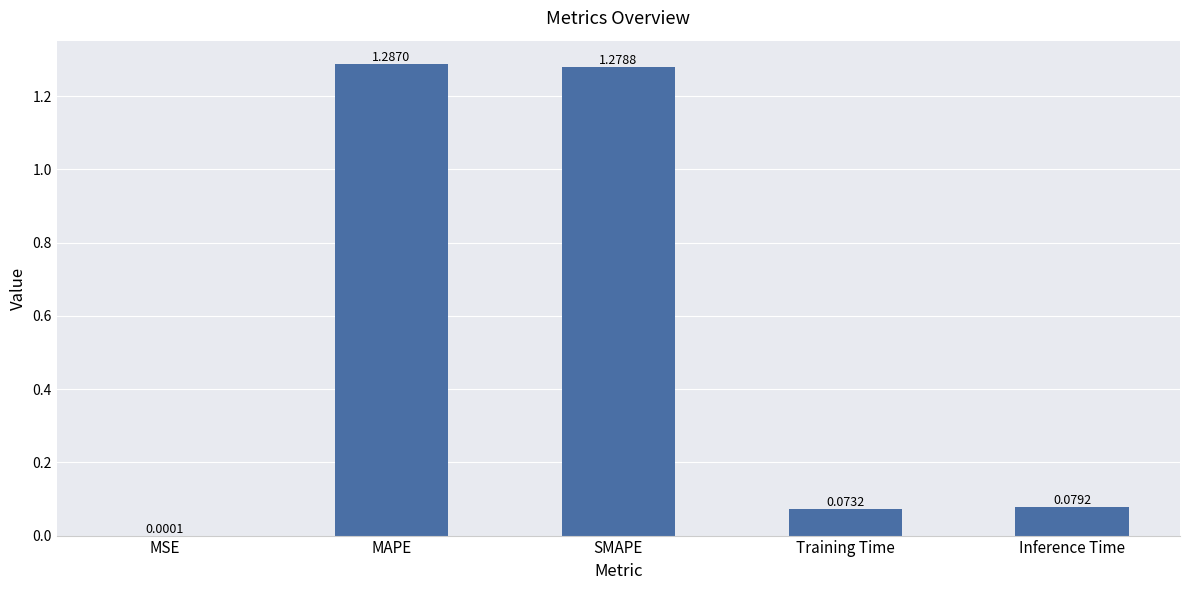

How many series are shown in this chart?

1